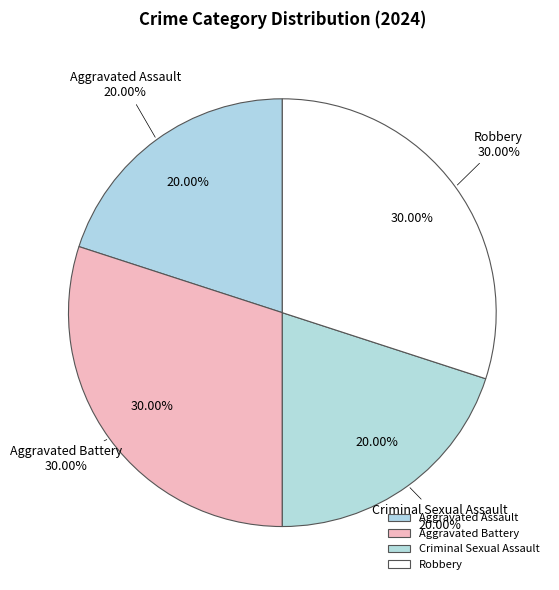

What is the total percentage of Aggravated Battery and Aggravated Assault?

50.0%